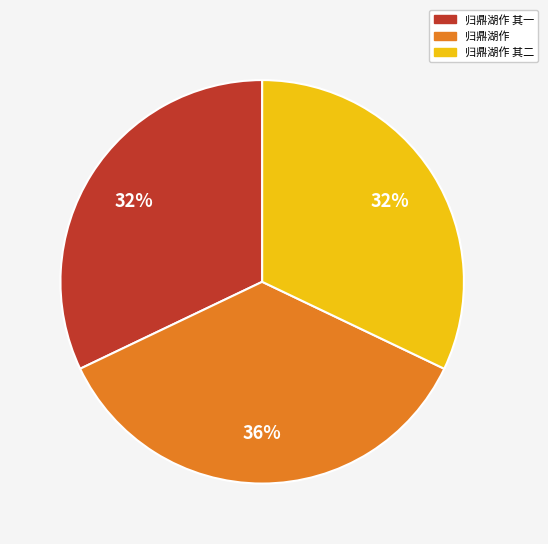

Does any single category account for the majority?

No